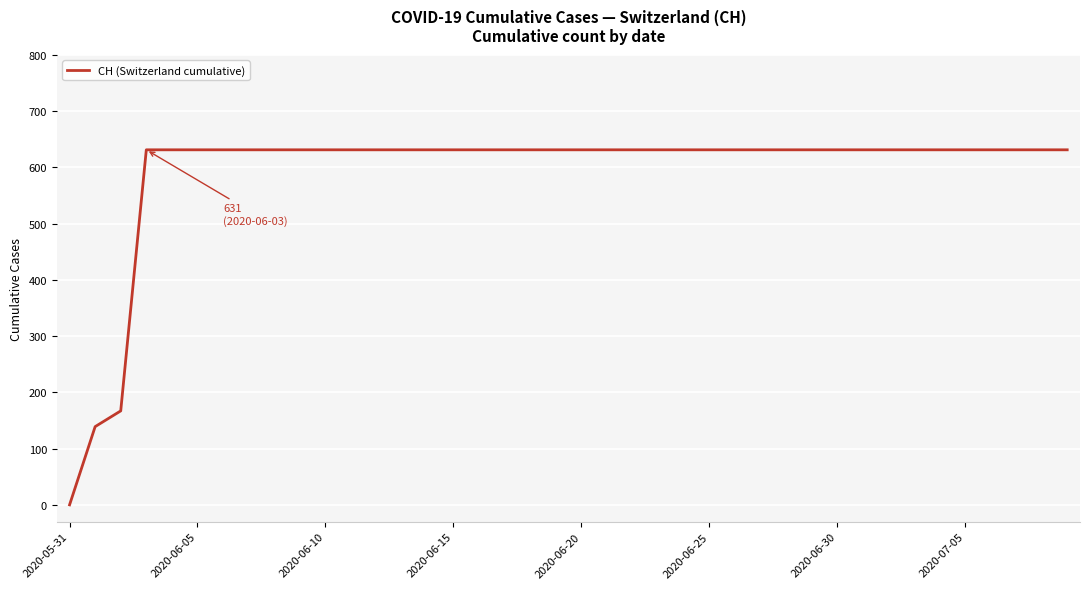

Reading left to right, extract all data points from this chart.

0	139	167	631	631	631	631	631	631	631	631	631	631	631	631	631	631	631	631	631	631	631	631	631	631	631	631	631	631	631	631	631	631	631	631	631	631	631	631	631